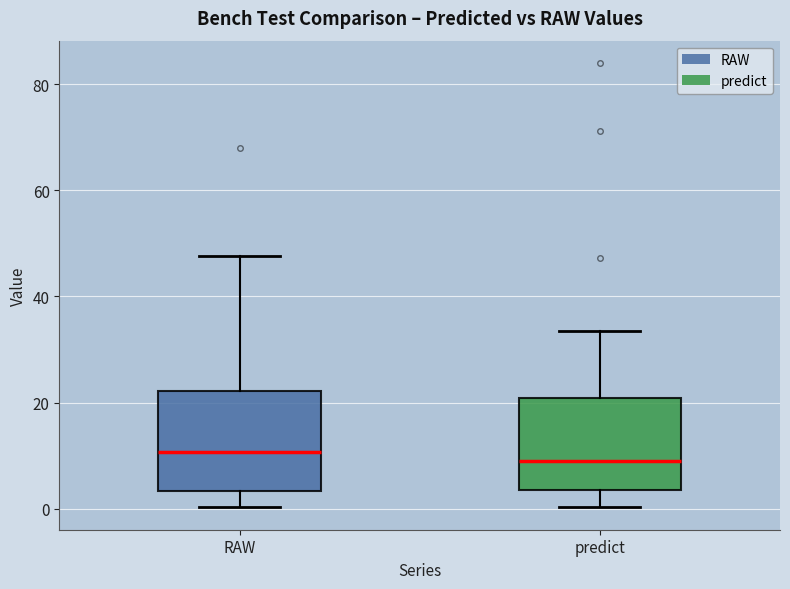

Reading left to right, read every box against the y-axis: the position of its median line, the range the box covers, and the ends of its whiskers. The values are not printed on the chart, so give them approximately, as read against the axis.

RAW: median 10, box 4 to 22, whiskers 0 to 48
predict: median 8, box 4 to 20, whiskers 0 to 34